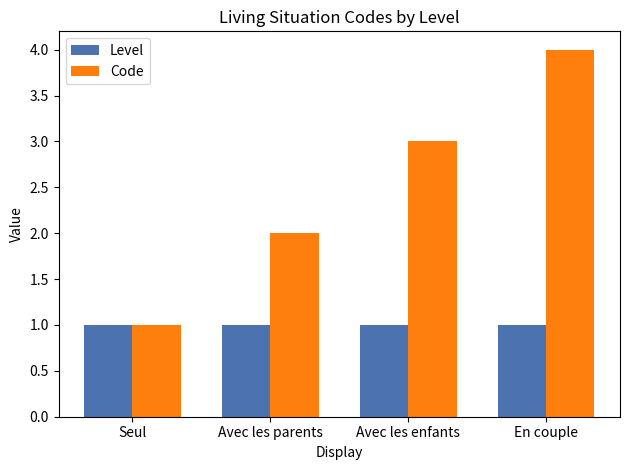

What is the total value across all series at En couple?

5